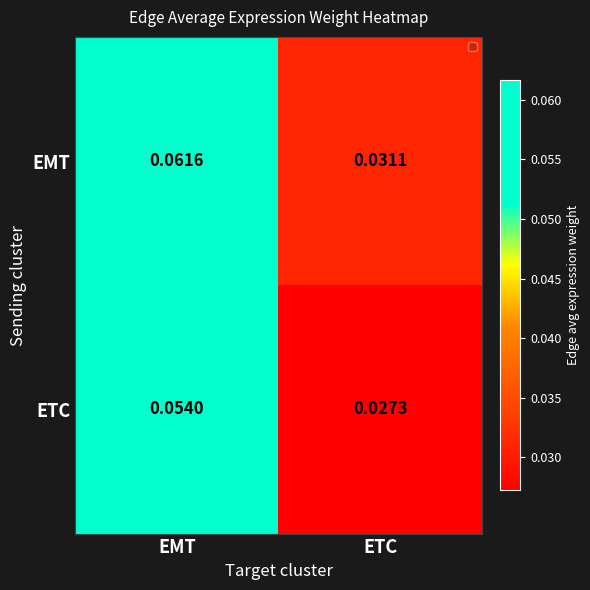

Which series has the largest range (max minus min)?

EMT